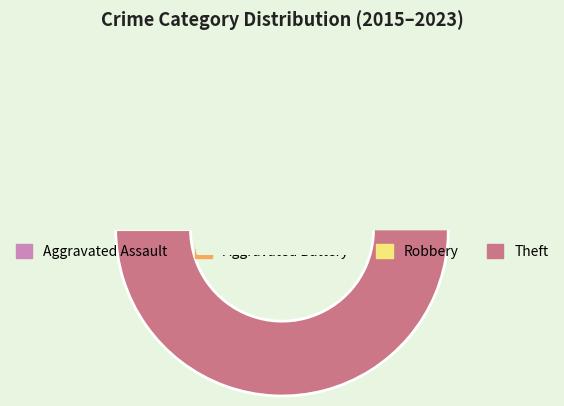

Rank the categories by value from lowest to highest.

Aggravated Assault, Aggravated Battery, Robbery, Theft